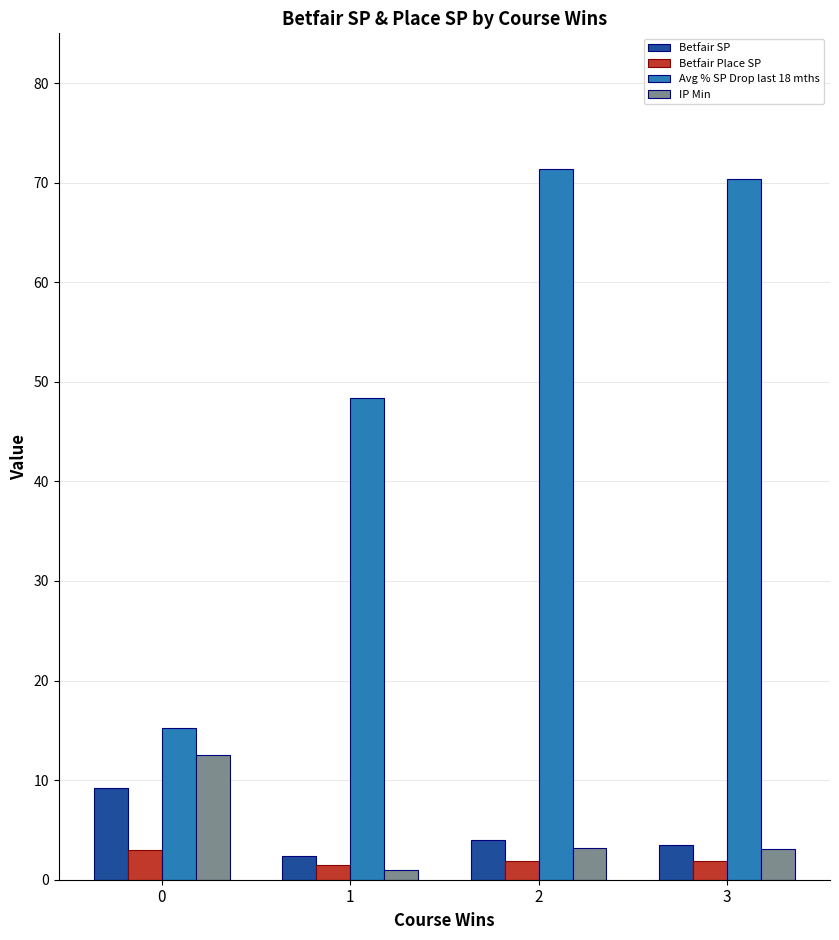

What is the greatest value displayed?

71.4